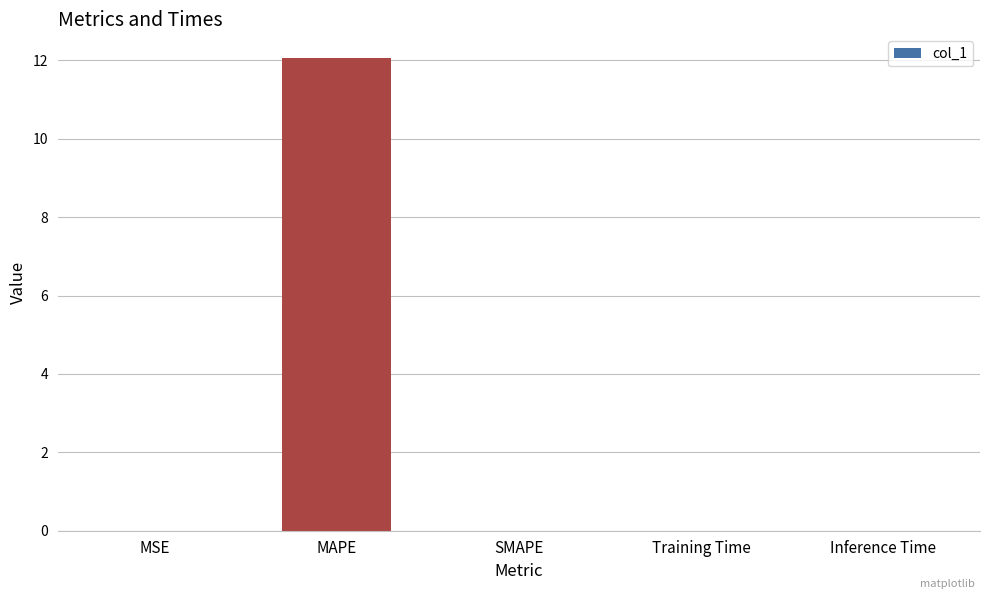

The value at MSE is 0.0. True or false?

True